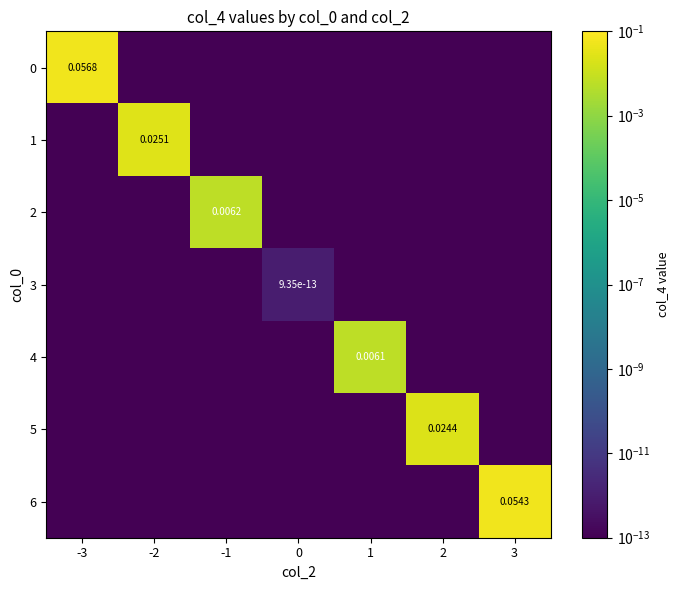

Which label corresponds to the smallest value in the chart?

-2